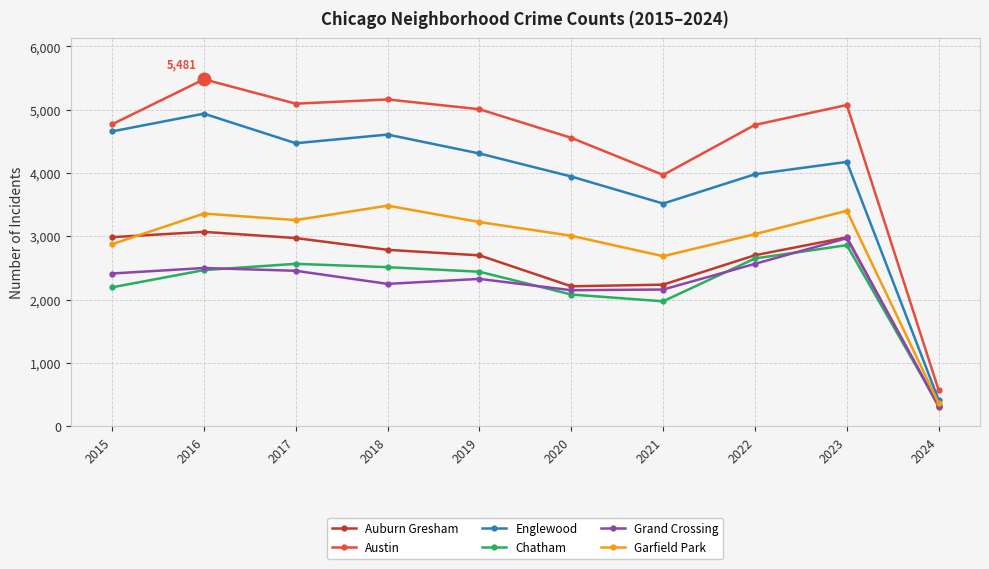

Does the chart display data point markers on the line(s)?

Yes